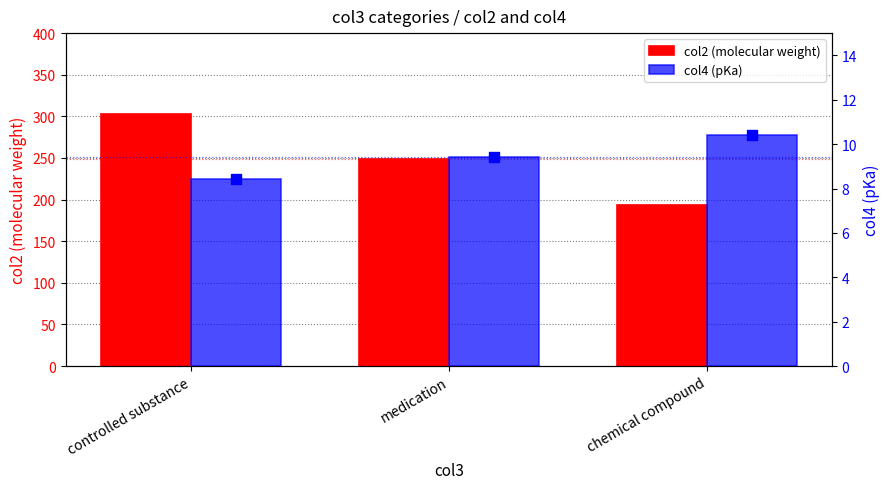

What is the total value across all series at medication?

258.0